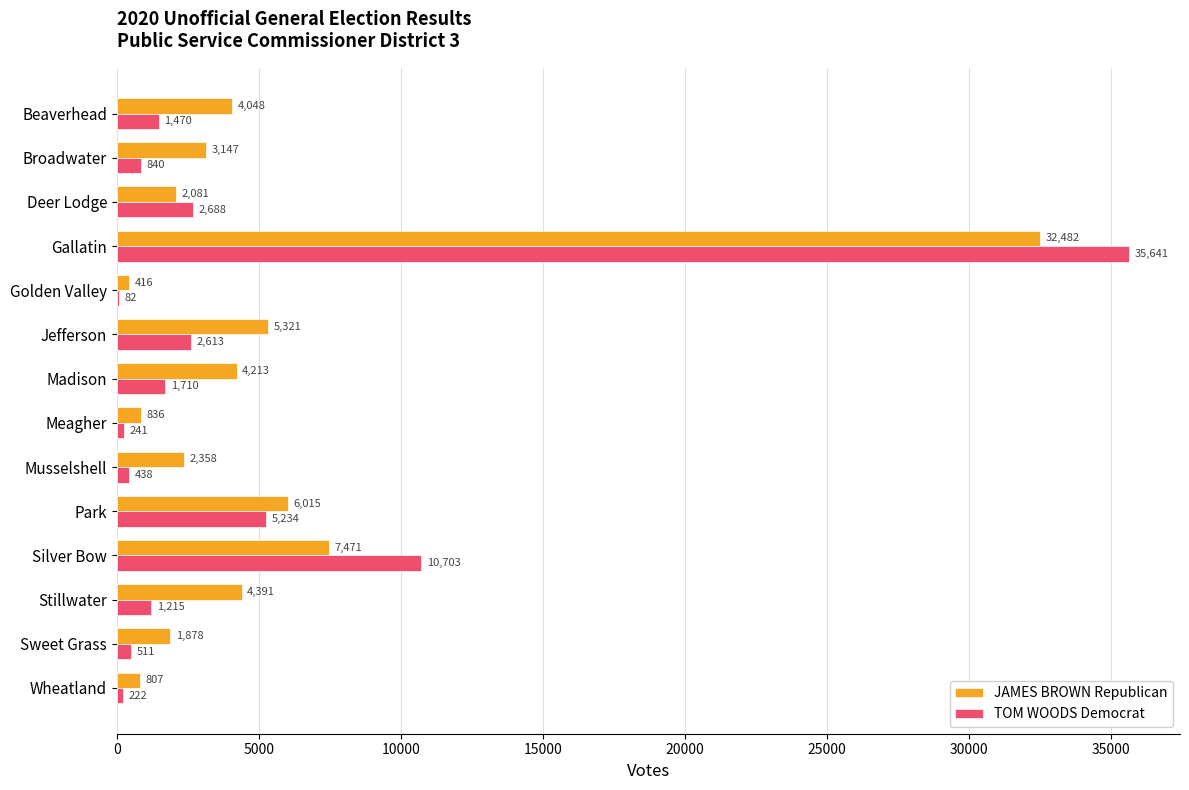

True or false: JAMES BROWN Republican has a value of 32482 at Gallatin.

True